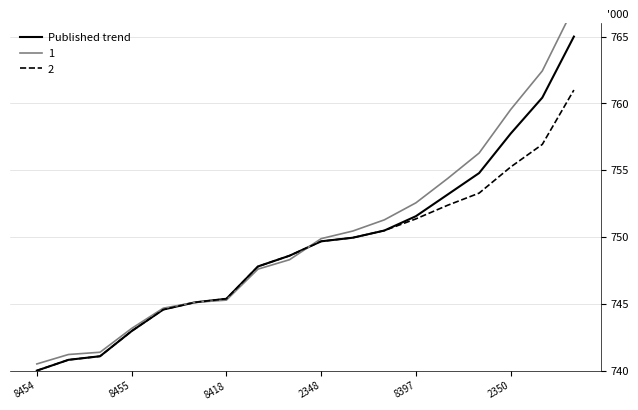

What is the average value?

749.4